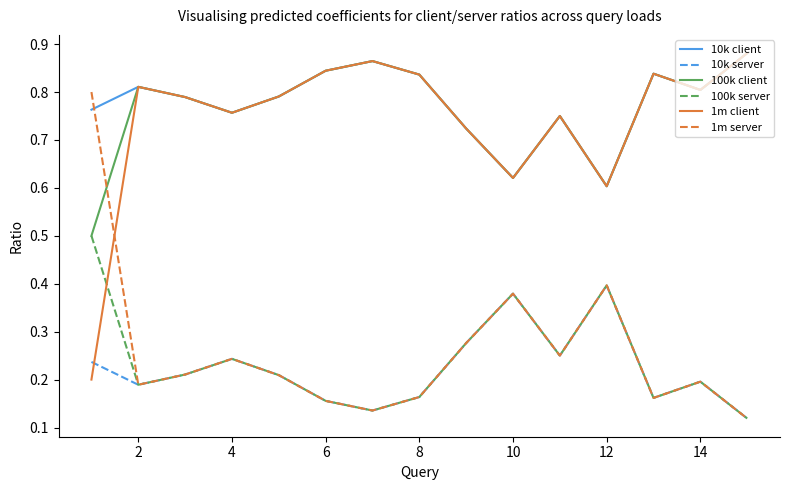

What is the maximum value for 100k server?

0.5